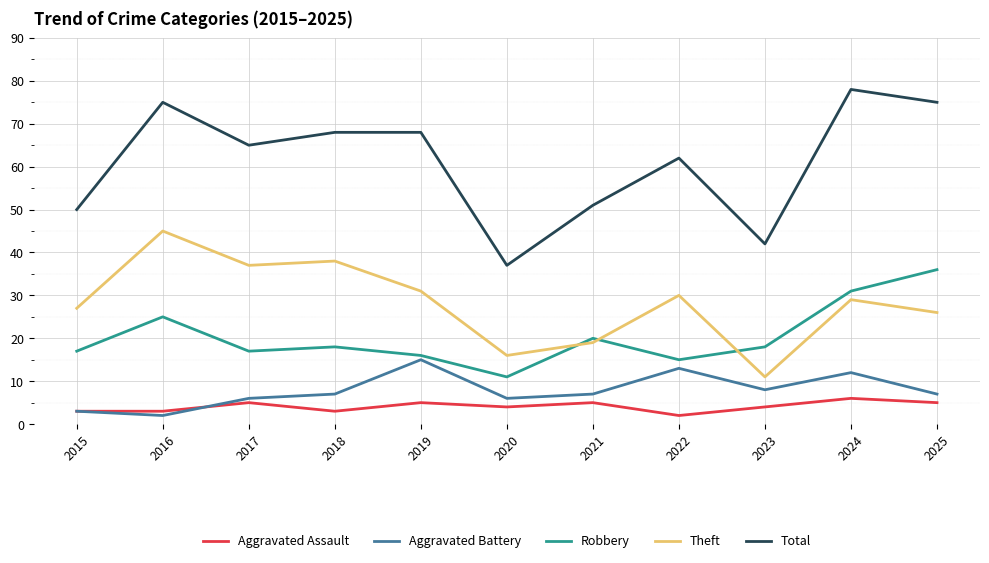

What is the sum of the Total values at 2021 and 2024?

129